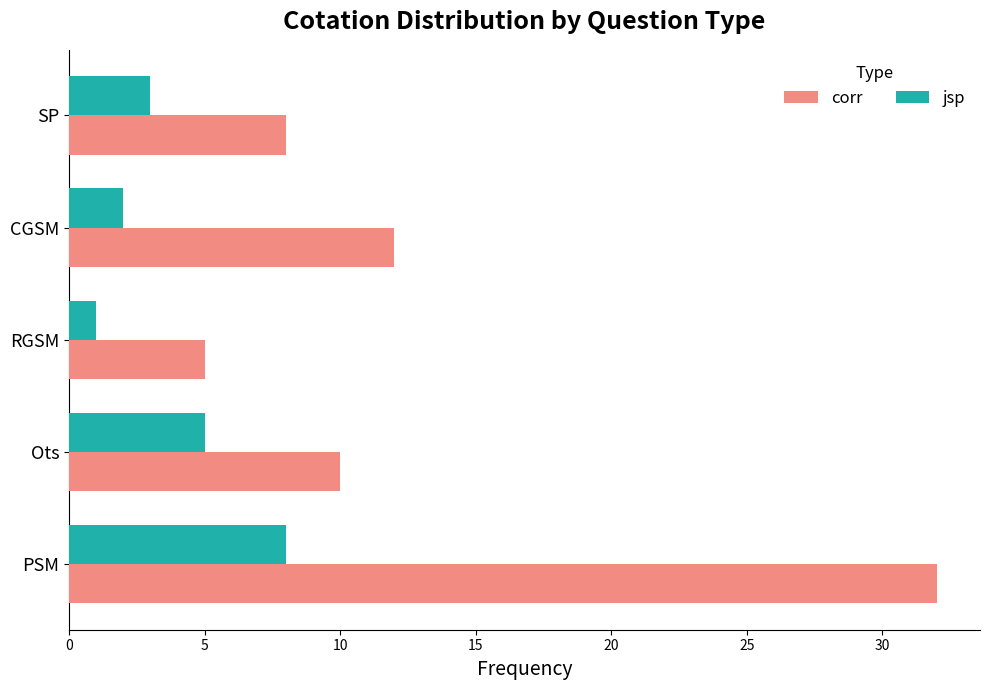

The value of jsp at RGSM is 1. True or false?

True